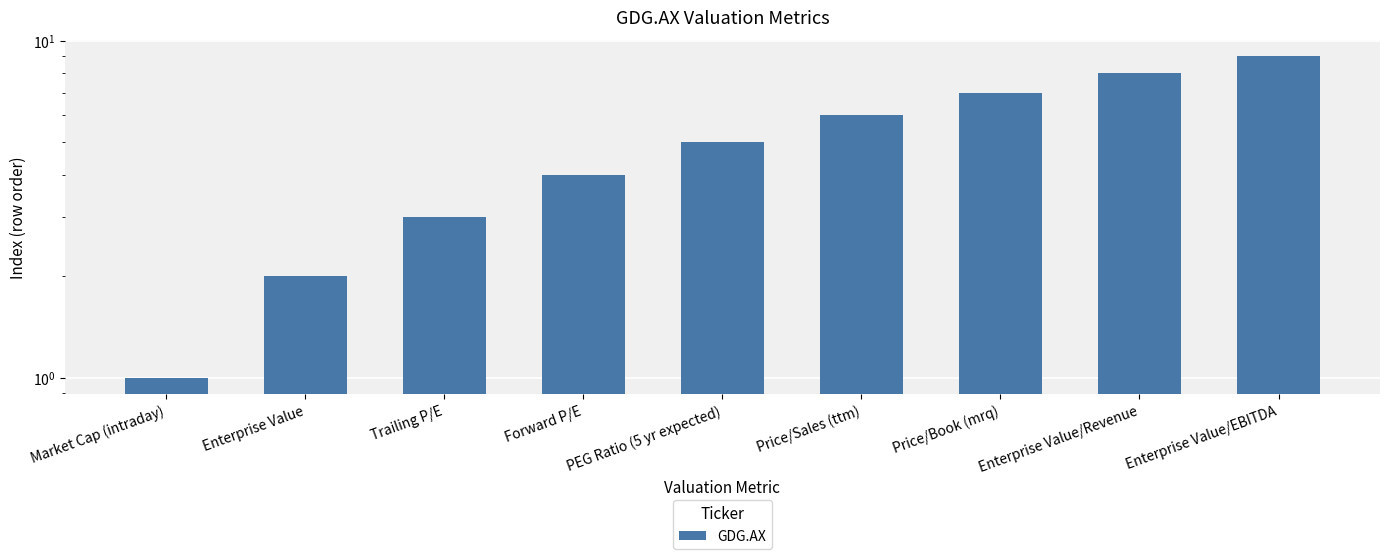

What is the difference between the values at Forward P/E and Enterprise Value/Revenue?

4